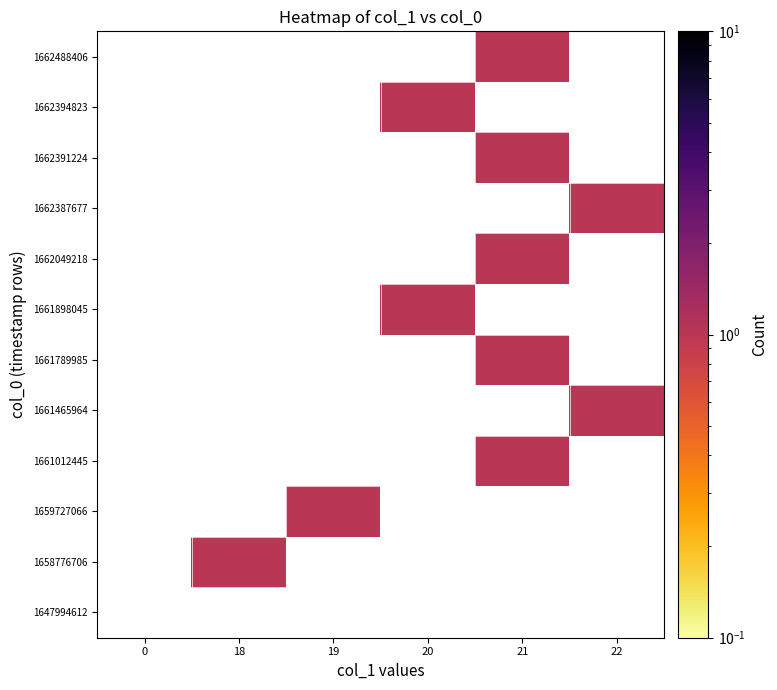

Rank the series by their maximum value, from highest to lowest.

1647994612, 1658776706, 1659727066, 1661012445, 1661465964, 1661789985, 1661898045, 1662049218, 1662387677, 1662391224, 1662394823, 1662488406